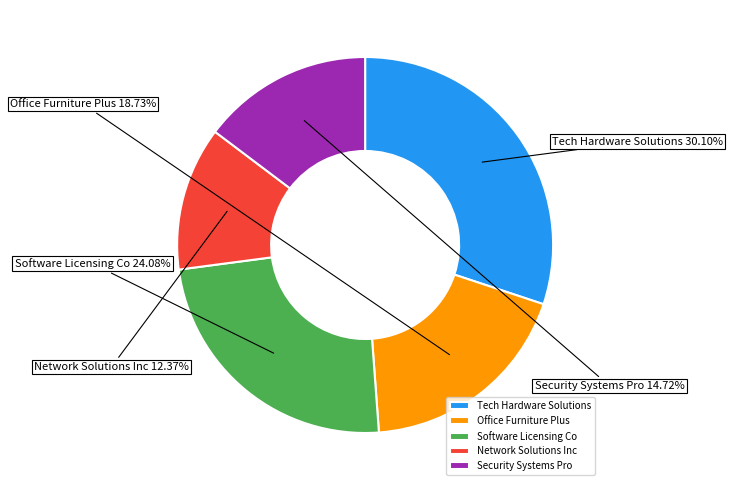

Does Software Licensing Co account for over 50% of the chart?

No